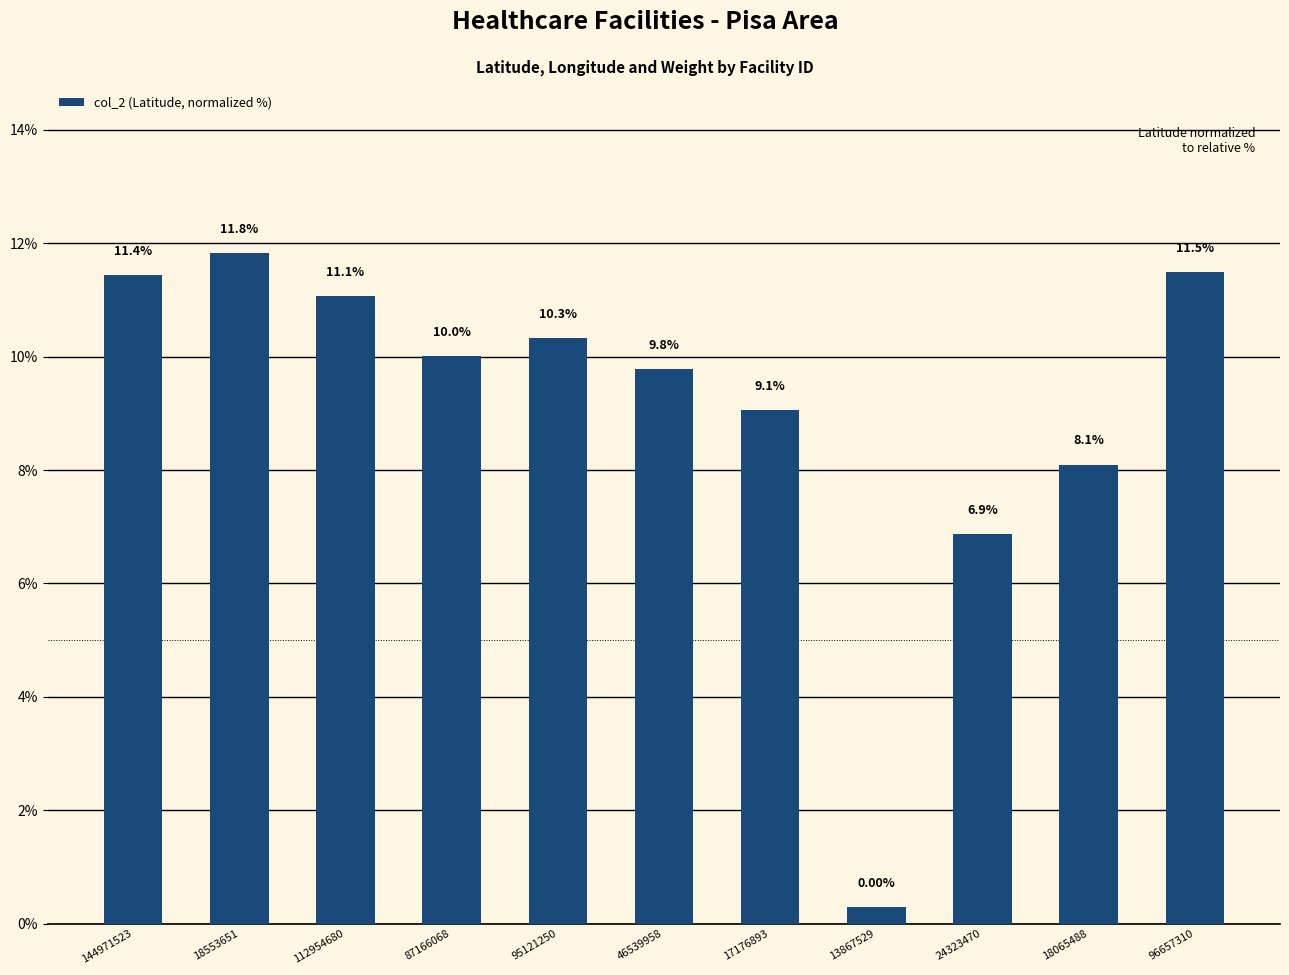

What is the ratio of the value at 112954680 to the value at 87166068?

1.1